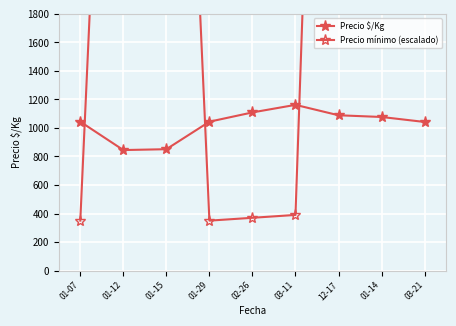

What is the smallest value displayed?

350